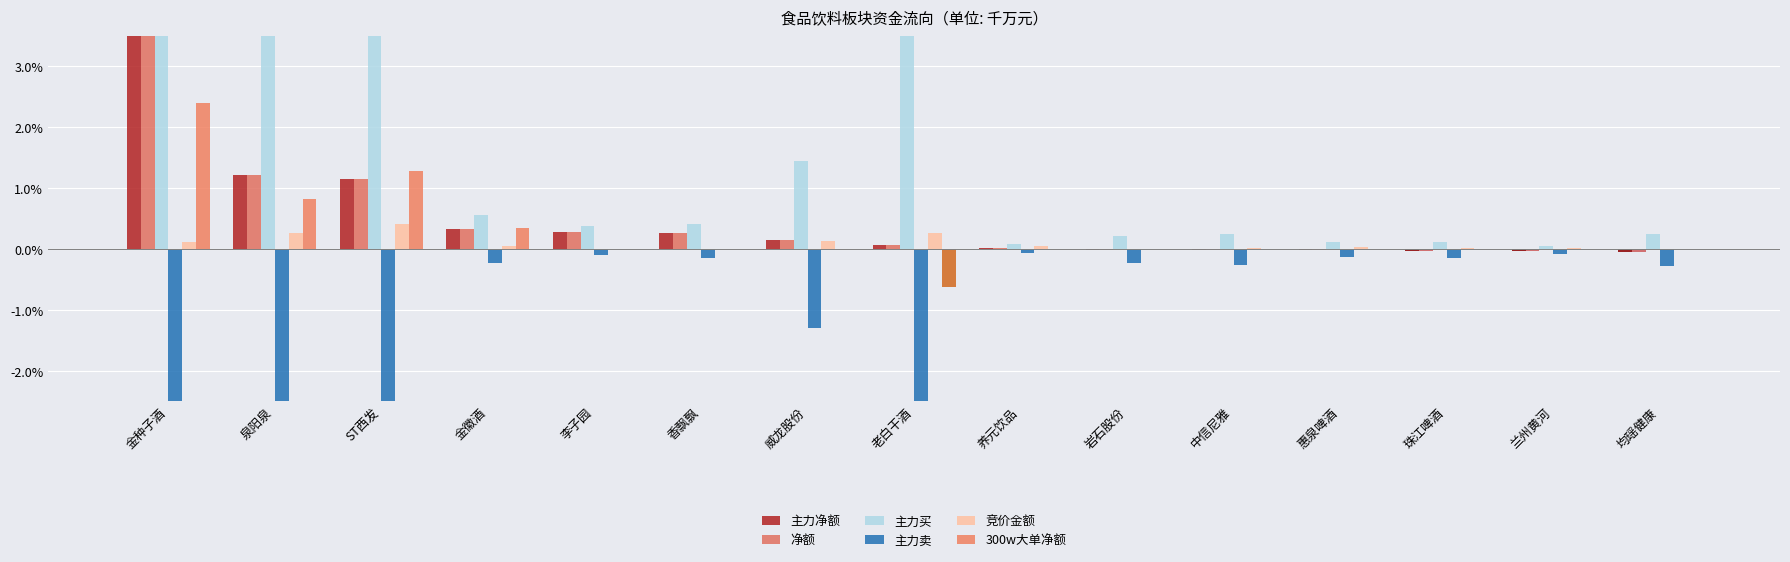

Reading left to right, extract all data points from this chart.

主力净额: 金种子酒=7.0	泉阳泉=1.2	ST西发=1.2	金徽酒=0.3	李子园=0.3	香飘飘=0.3	威龙股份=0.1	老白干酒=0.1	养元饮品=0.0	岩石股份=-0.0	中信尼雅=-0.0	惠泉啤酒=-0.0	珠江啤酒=-0.0	兰州黄河=-0.0	均瑶健康=-0.0
净额: 金种子酒=7.0	泉阳泉=1.2	ST西发=1.2	金徽酒=0.3	李子园=0.3	香飘飘=0.3	威龙股份=0.1	老白干酒=0.1	养元饮品=0.0	岩石股份=-0.0	中信尼雅=-0.0	惠泉啤酒=-0.0	珠江啤酒=-0.0	兰州黄河=-0.0	均瑶健康=-0.0
主力买: 金种子酒=19.0	泉阳泉=6.3	ST西发=15.1	金徽酒=0.6	李子园=0.4	香飘飘=0.4	威龙股份=1.4	老白干酒=7.4	养元饮品=0.1	岩石股份=0.2	中信尼雅=0.2	惠泉啤酒=0.1	珠江啤酒=0.1	兰州黄河=0.1	均瑶健康=0.2
主力卖: 金种子酒=-12.0	泉阳泉=-5.1	ST西发=-13.9	金徽酒=-0.2	李子园=-0.1	香飘飘=-0.2	威龙股份=-1.3	老白干酒=-7.3	养元饮品=-0.1	岩石股份=-0.2	中信尼雅=-0.3	惠泉啤酒=-0.1	珠江啤酒=-0.1	兰州黄河=-0.1	均瑶健康=-0.3
竞价金额: 金种子酒=0.1	泉阳泉=0.3	ST西发=0.4	金徽酒=0.1	李子园=0.0	香飘飘=0.0	威龙股份=0.1	老白干酒=0.3	养元饮品=0.1	岩石股份=0.0	中信尼雅=0.0	惠泉啤酒=0.0	珠江啤酒=0.0	兰州黄河=0.0	均瑶健康=0.0
300w大单净额: 金种子酒=2.4	泉阳泉=0.8	ST西发=1.3	金徽酒=0.4	李子园=0.0	香飘飘=0.0	威龙股份=0.0	老白干酒=-0.6	养元饮品=0.0	岩石股份=0.0	中信尼雅=0.0	惠泉啤酒=0.0	珠江啤酒=0.0	兰州黄河=0.0	均瑶健康=0.0